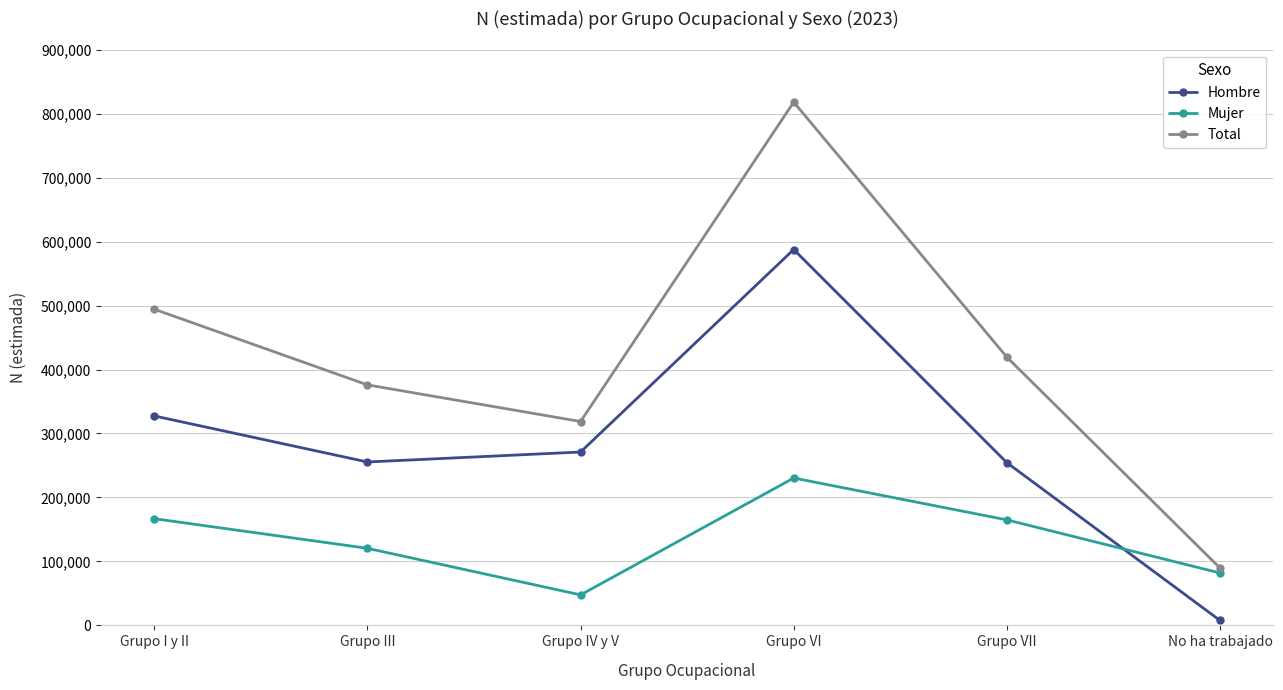

What is the difference between the maximum and minimum values in the Hombre series?

579899